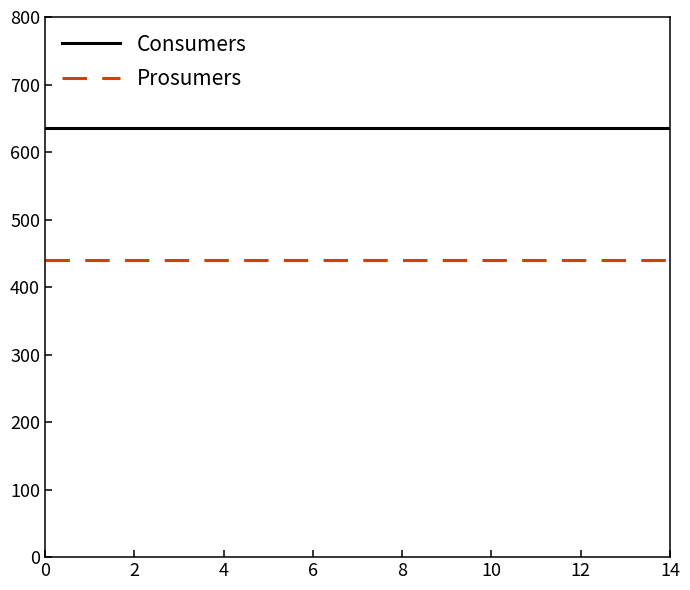

Rank the series by their average value, from lowest to highest.

Prosumers, Consumers